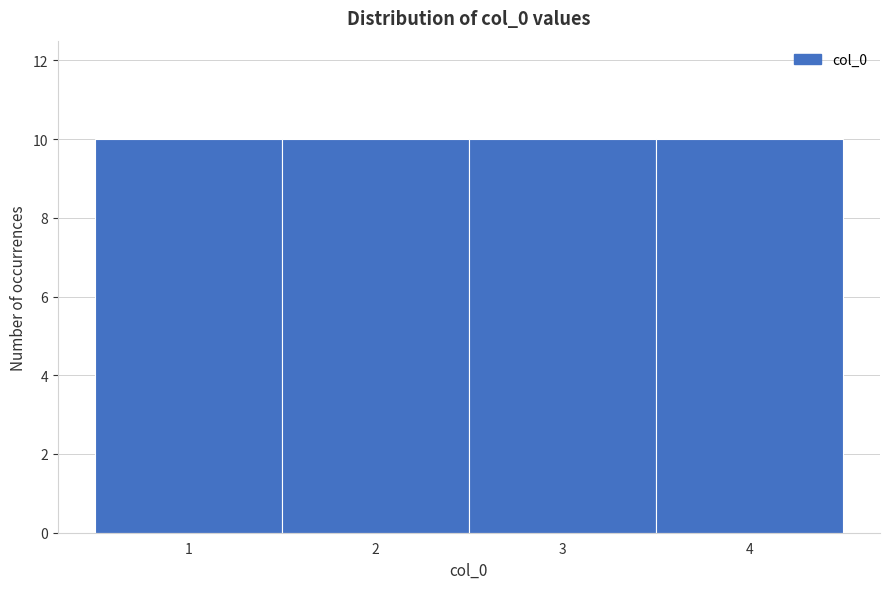

Reading left to right, list every bar in this chart as the range it spans on the x-axis followed by its height. The values are not printed on the chart, so give them approximately, as read against the axis.

0.5 to 1.5: 10
1.5 to 2.5: 10
2.5 to 3.5: 10
3.5 to 4.5: 10